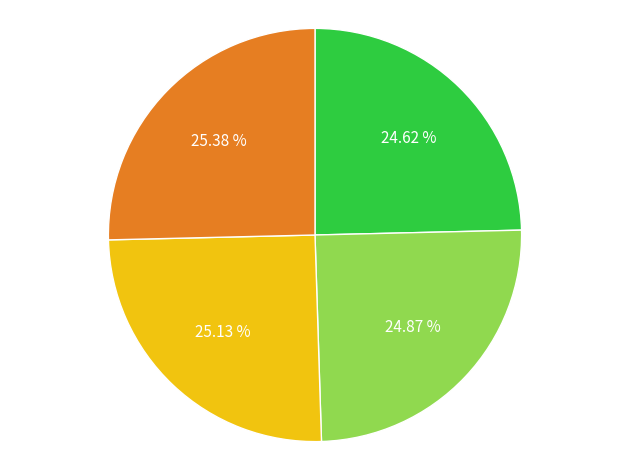

Is there a majority slice in this chart?

No